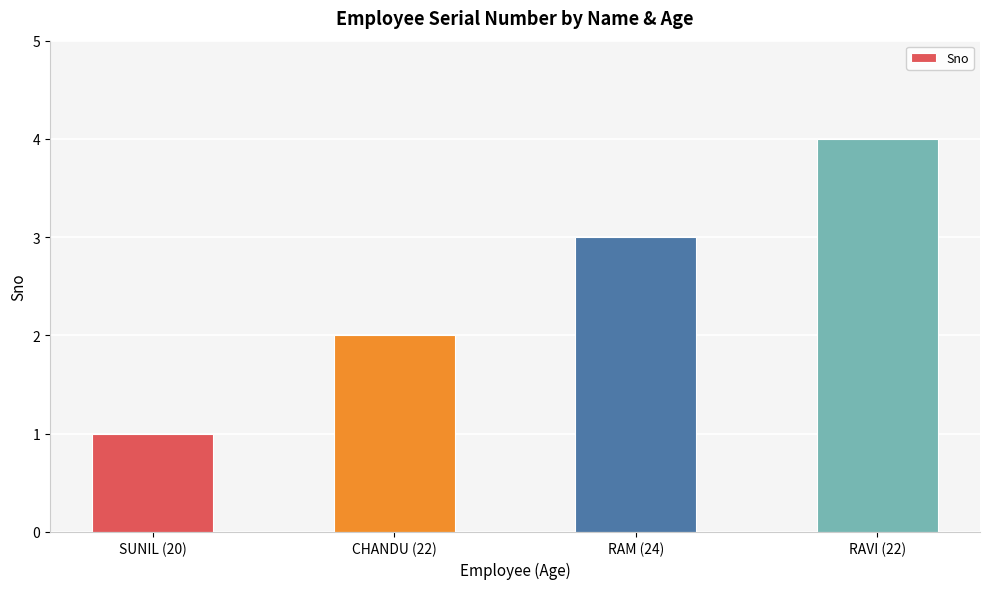

What is the label of the 1st bar from the left?

SUNIL (20)